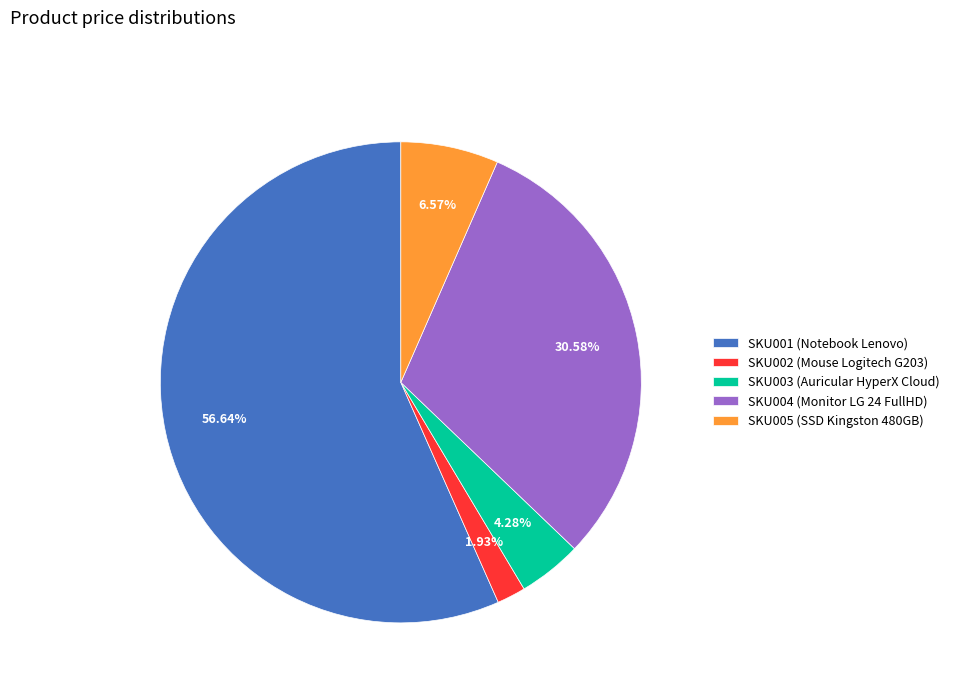

Is there any slice that represents more than half of the pie?

Yes